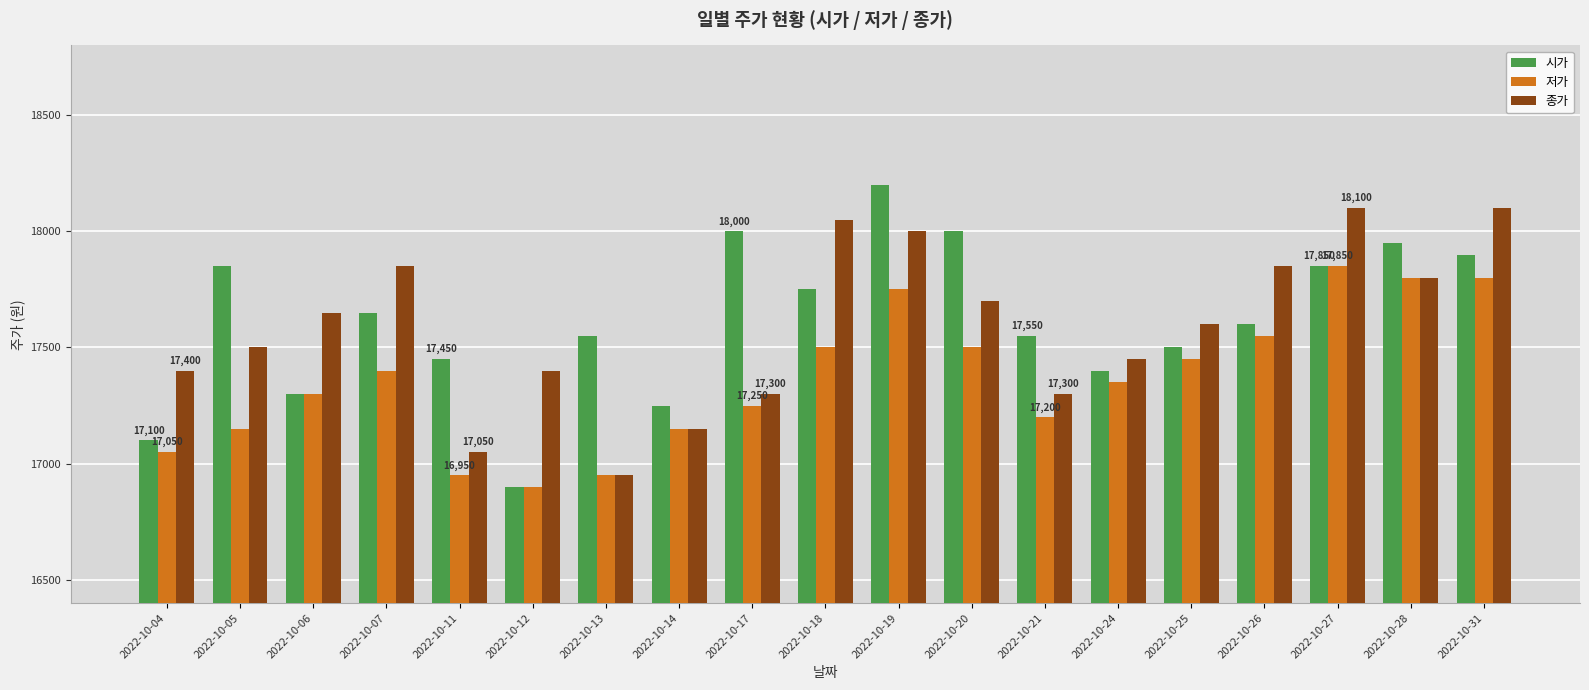

At how many categories does at least one series exceed 16935?

19